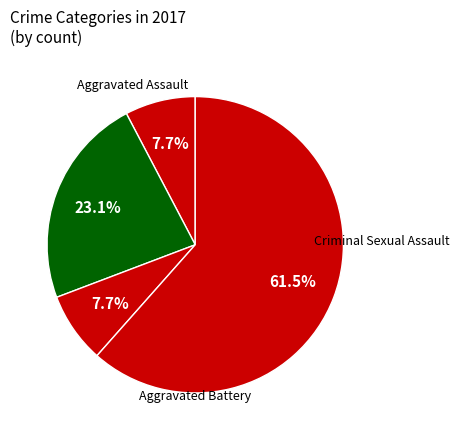

How many segments does this pie chart have?

4